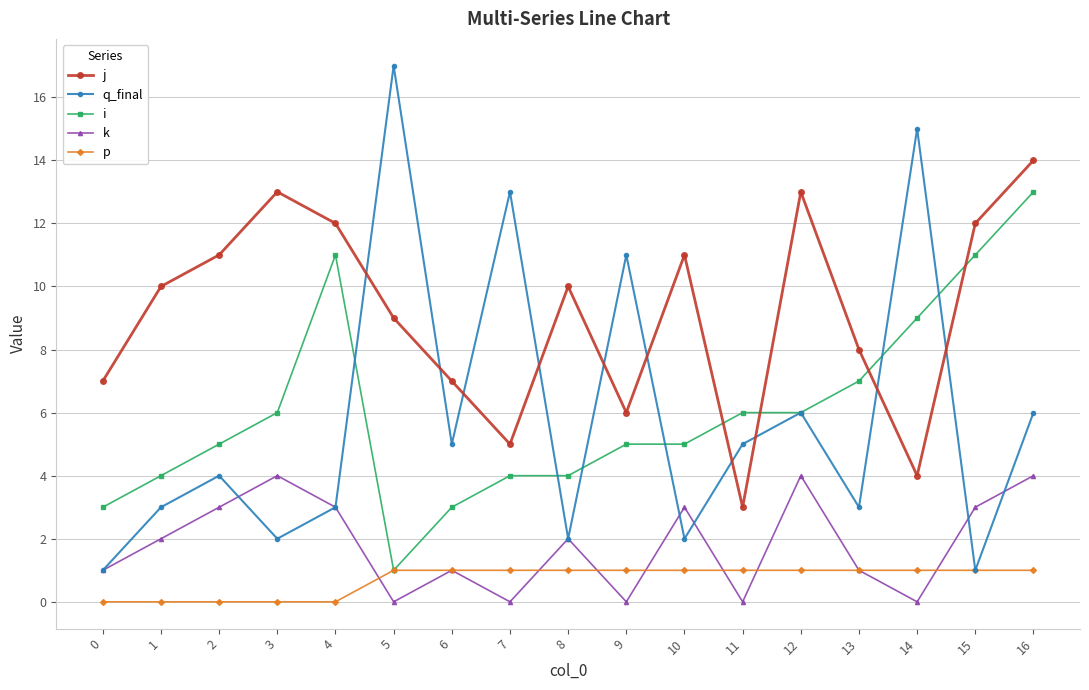

True or false: j and k intersect in this chart.

False